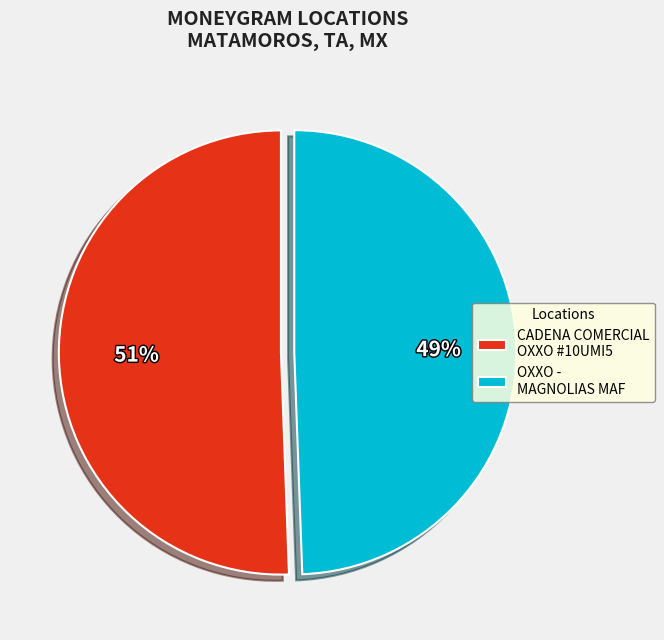

How many slices are in this pie chart?

2